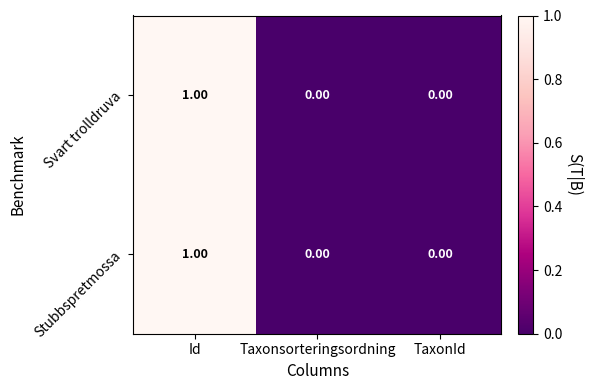

Which category has the highest value in the Stubbspretmossa series?

Id